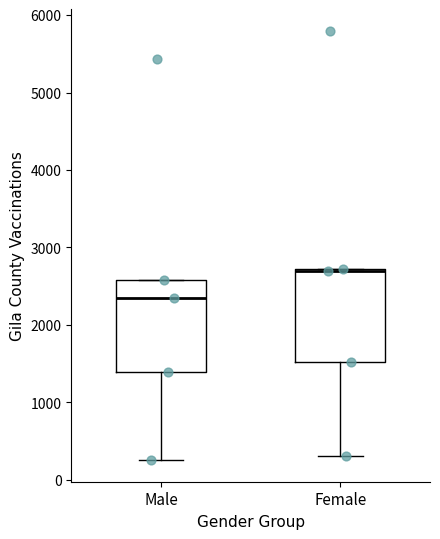

Reading left to right, transcribe this box plot: for each box, give where its median line is, the range the box spans, and where its two whiskers end, as read against the y-axis. The values are not printed on the chart, so give them approximately, as read against the axis.

Male: median 2300, box 1400 to 2600, whiskers 300 to 2600
Female: median 2700, box 1500 to 2700, whiskers 300 to 2700